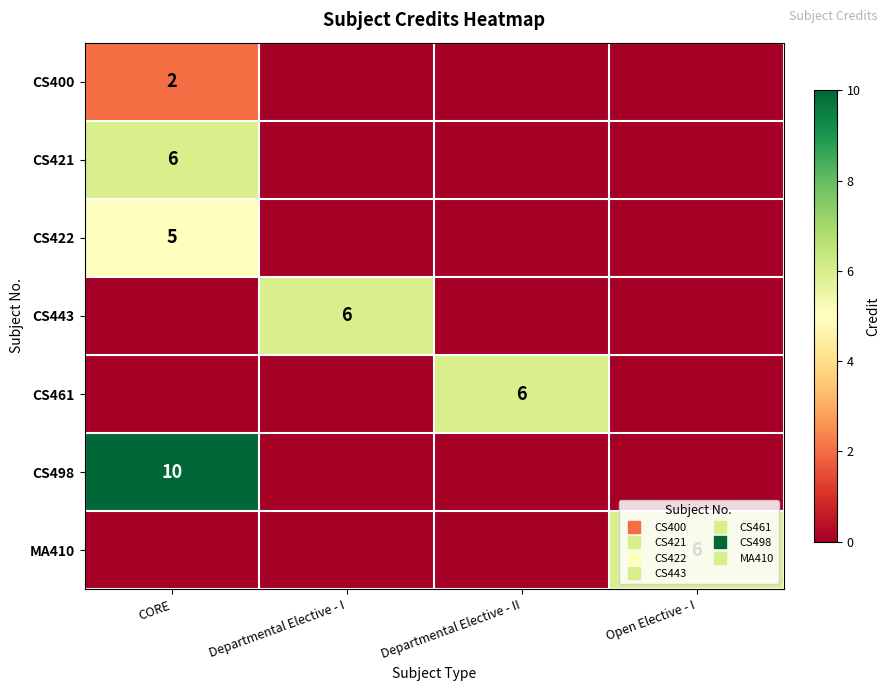

Which series has the largest total across all categories?

CS498